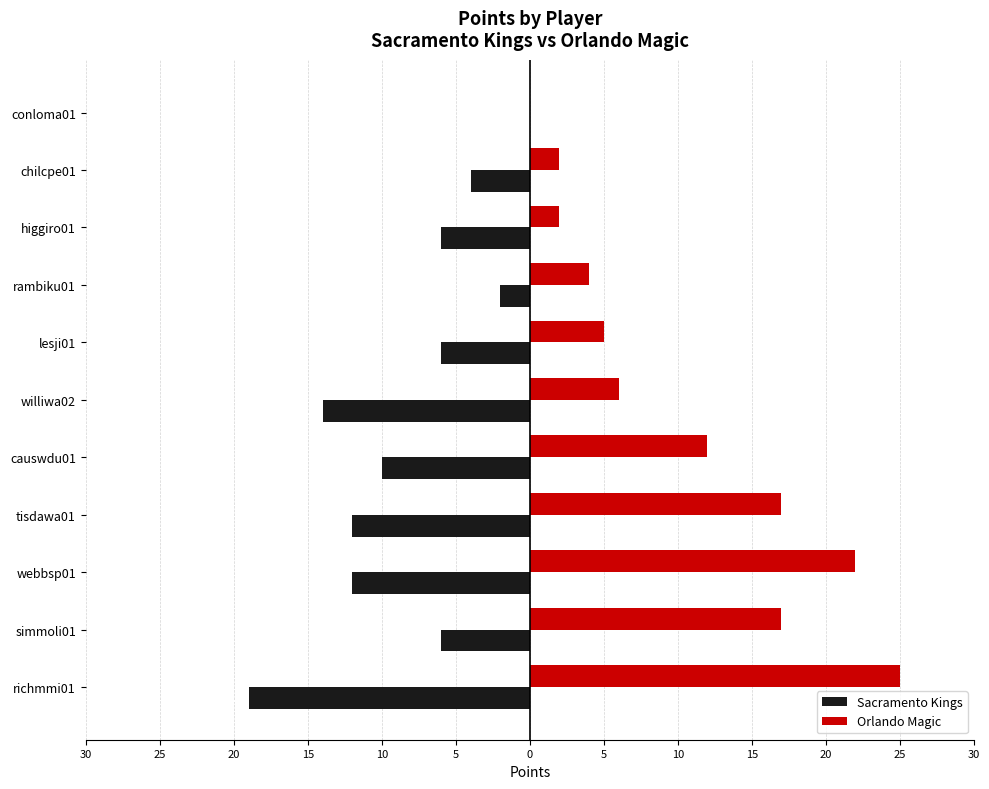

What are all the series names shown in the legend?

Sacramento Kings, Orlando Magic